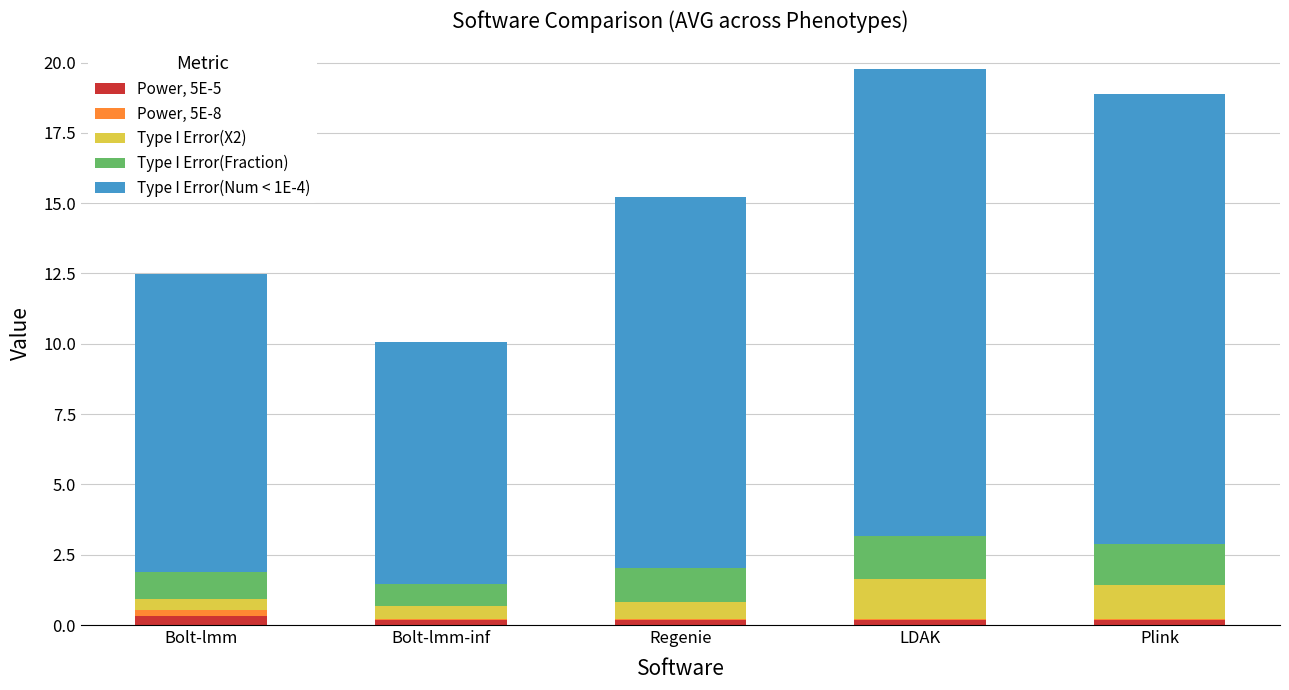

Are the bars grouped side by side (vs. stacked)?

No